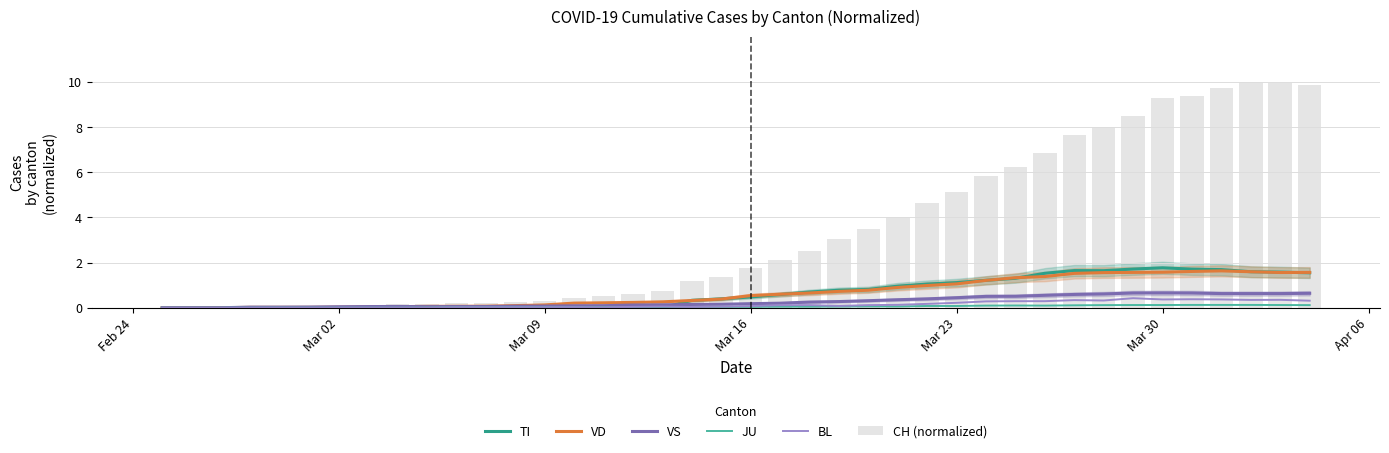

Is it true that VD equals 0.4 at Mar 23?

False